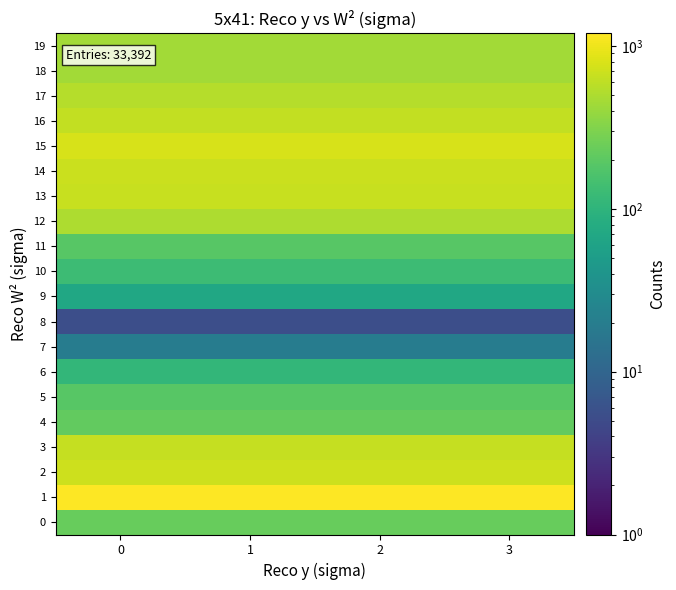

Which series has the widest spread of values?

row_0